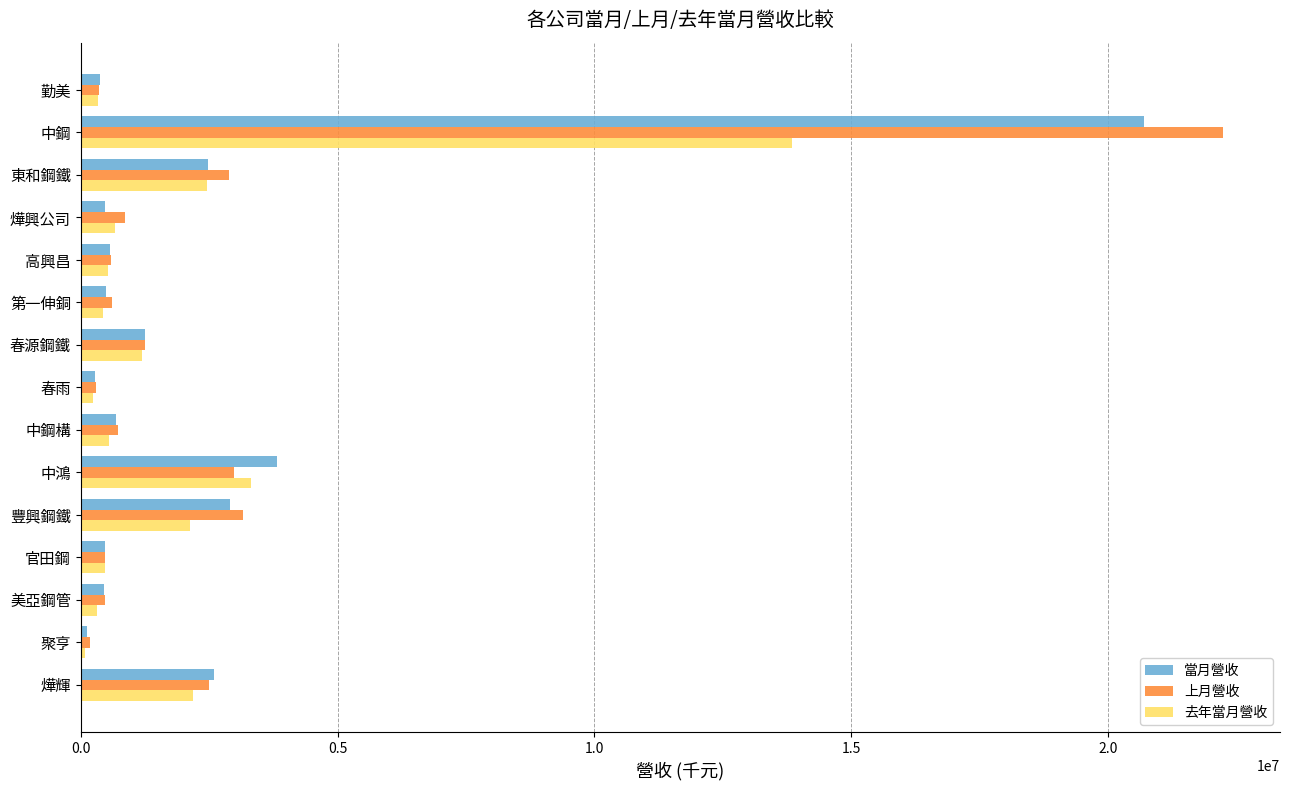

At which label is 去年當月營收 closest to 6960707?

中鴻